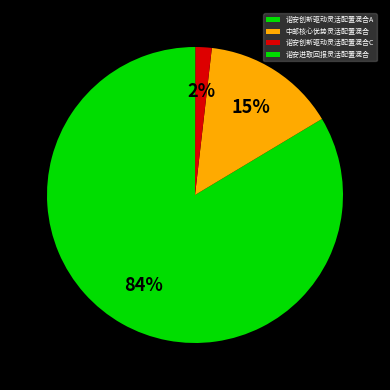

True or false: 诺安进取回报灵活配置混合 accounts for 1% of the total.

False